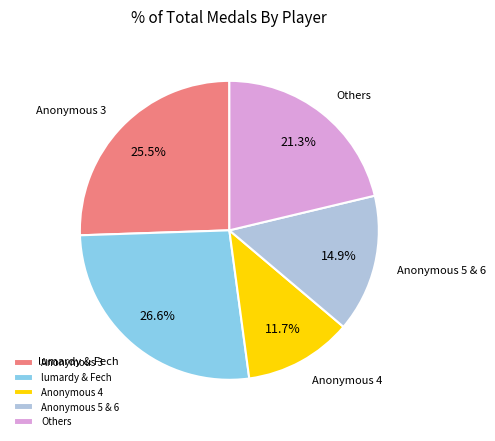

What portion of the pie excludes lumardy & Fech?

73.4%